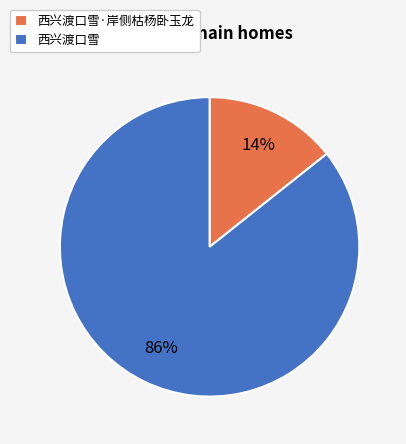

Do 西兴渡口雪·岸侧枯杨卧玉龙 and 西兴渡口雪 together represent more than half of the pie?

Yes